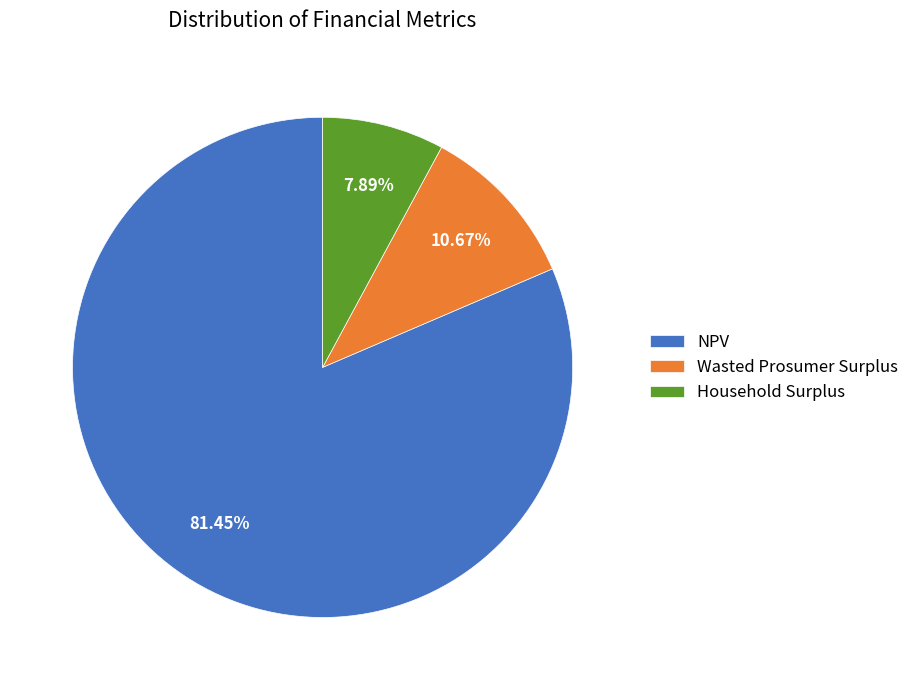

What is the ratio of the value at Wasted Prosumer Surplus to the value at Household Surplus?

1.4